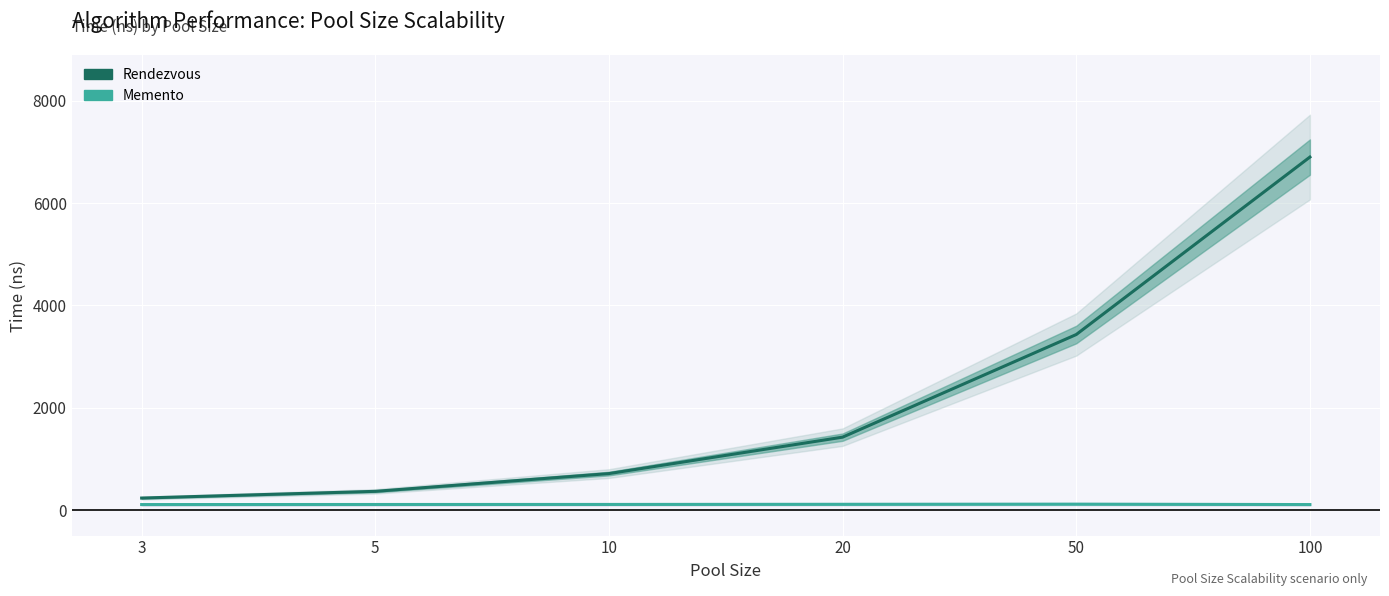

Which label corresponds to the smallest value in the chart?

100